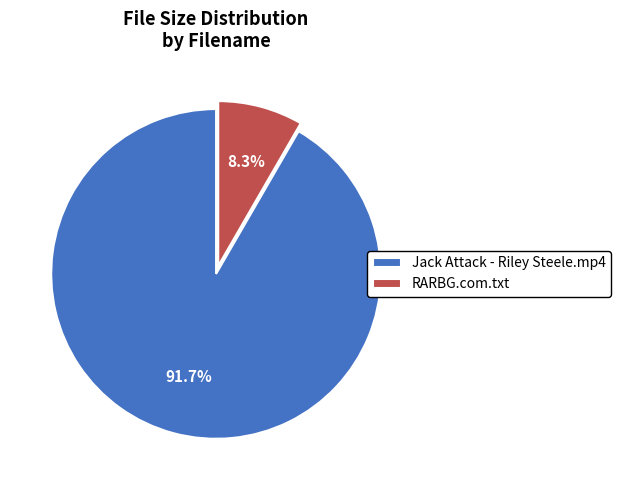

Is RARBG.com.txt the majority of the pie?

No